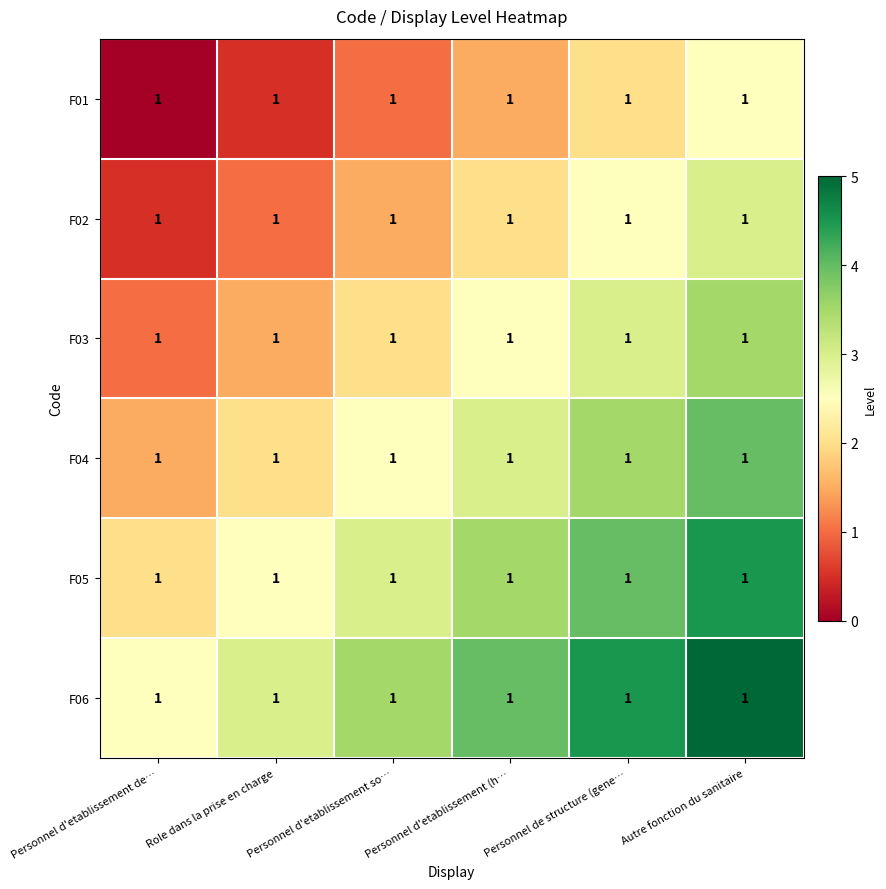

Reading left to right, transcribe all the data shown in this chart.

F01: Personnel d'etablissement de…=1.0	Role dans la prise en charge=1.0	Personnel d'etablissement so…=1.0	Personnel d'etablissement (h…=1.0	Personnel de structure (gene…=1.0	Autre fonction du sanitaire=1.0
F02: Personnel d'etablissement de…=1.0	Role dans la prise en charge=1.0	Personnel d'etablissement so…=1.0	Personnel d'etablissement (h…=1.0	Personnel de structure (gene…=1.0	Autre fonction du sanitaire=1.0
F03: Personnel d'etablissement de…=1.0	Role dans la prise en charge=1.0	Personnel d'etablissement so…=1.0	Personnel d'etablissement (h…=1.0	Personnel de structure (gene…=1.0	Autre fonction du sanitaire=1.0
F04: Personnel d'etablissement de…=1.0	Role dans la prise en charge=1.0	Personnel d'etablissement so…=1.0	Personnel d'etablissement (h…=1.0	Personnel de structure (gene…=1.0	Autre fonction du sanitaire=1.0
F05: Personnel d'etablissement de…=1.0	Role dans la prise en charge=1.0	Personnel d'etablissement so…=1.0	Personnel d'etablissement (h…=1.0	Personnel de structure (gene…=1.0	Autre fonction du sanitaire=1.0
F06: Personnel d'etablissement de…=1.0	Role dans la prise en charge=1.0	Personnel d'etablissement so…=1.0	Personnel d'etablissement (h…=1.0	Personnel de structure (gene…=1.0	Autre fonction du sanitaire=1.0